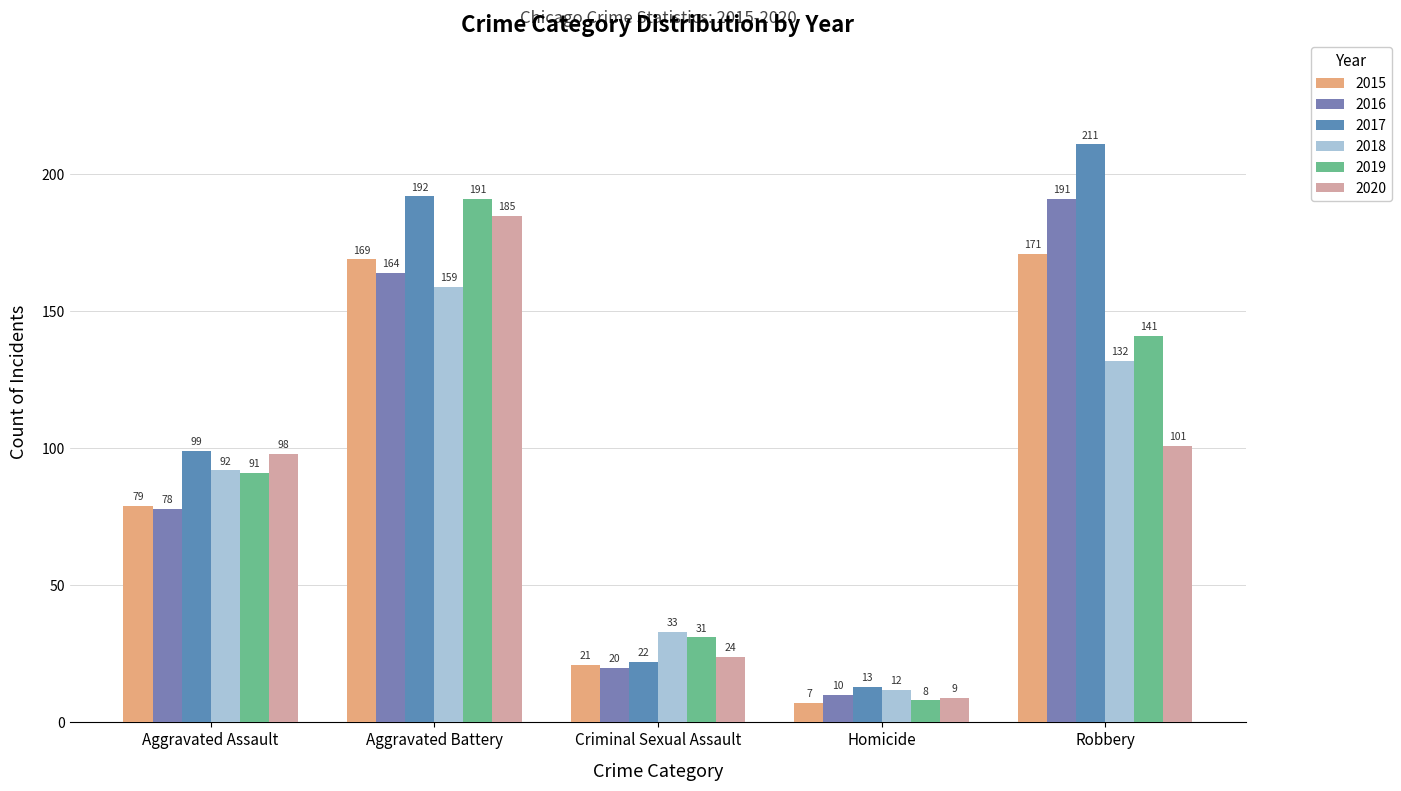

True or false: 2017 has a value of 62 at Robbery.

False